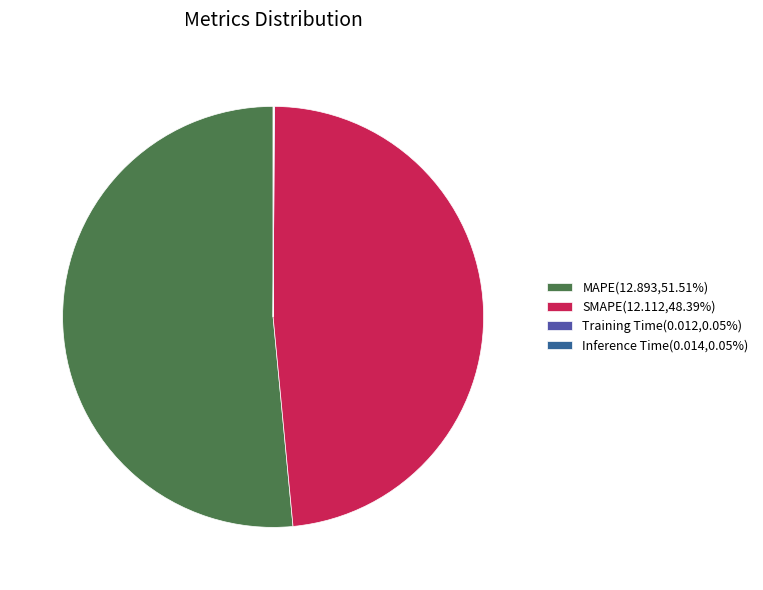

Does any single category account for the majority?

Yes